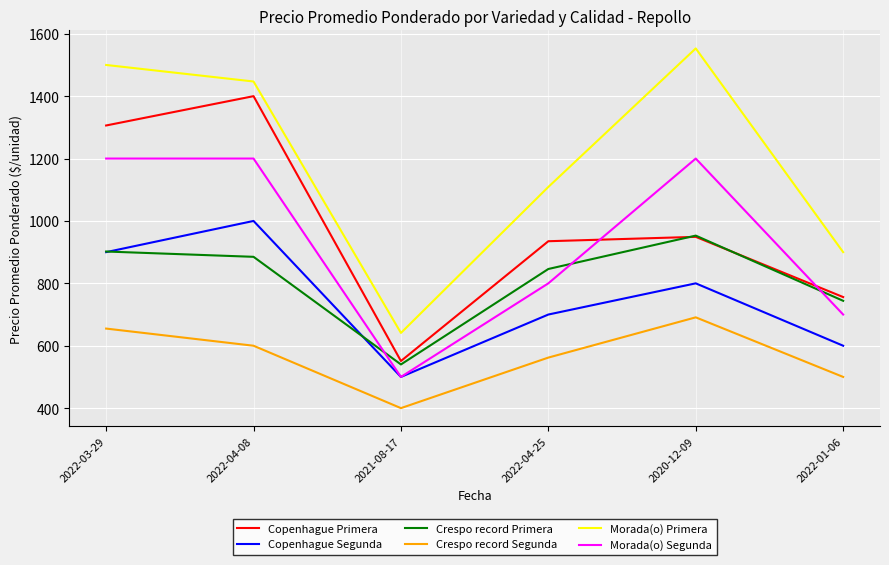

Does the chart display data point markers on the line(s)?

No